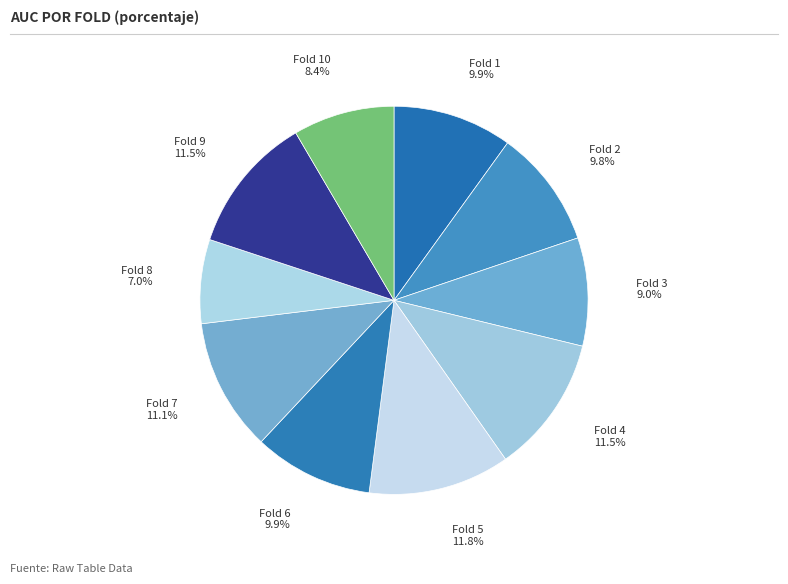

To the nearest percent, what is the average slice percentage?

10%